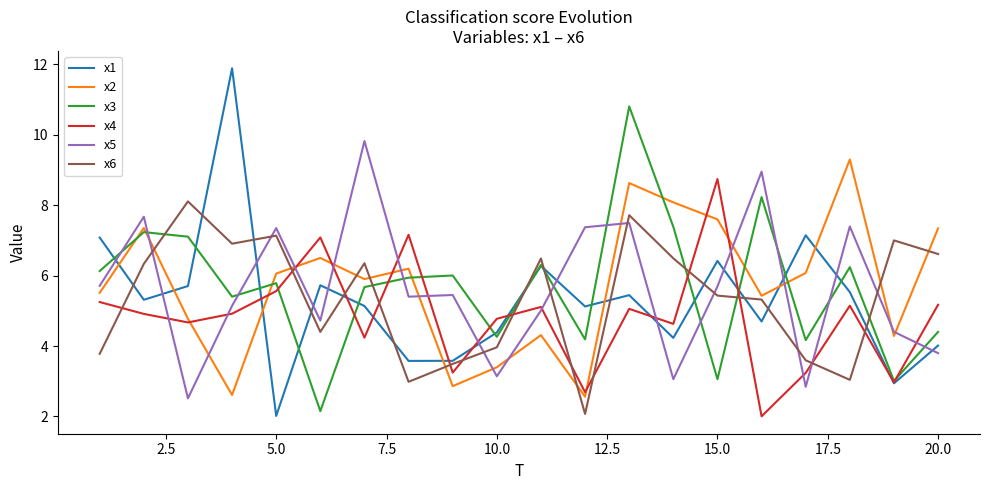

True or false: x5 and x3 intersect in this chart.

True